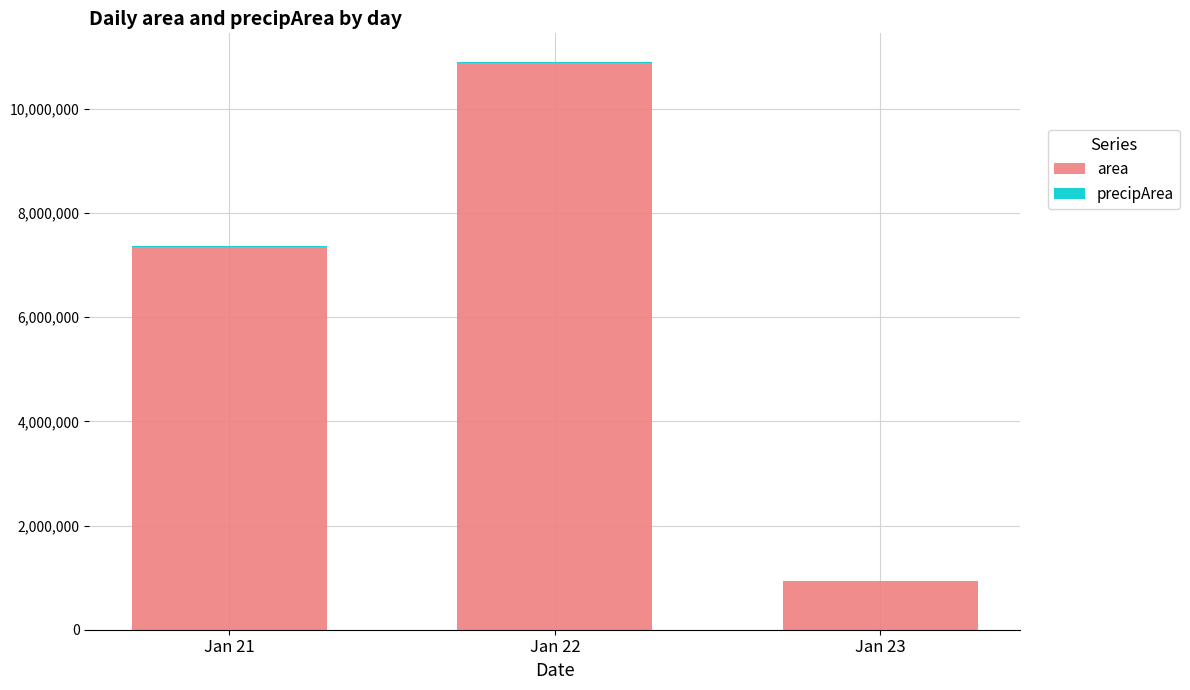

The value of area at Jan 21 is 7343750. True or false?

True